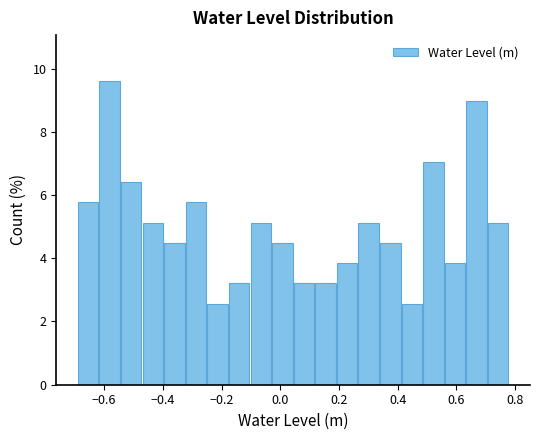

Read against the x-axis, roughly where is the centre of the tallest bar?

-0.58